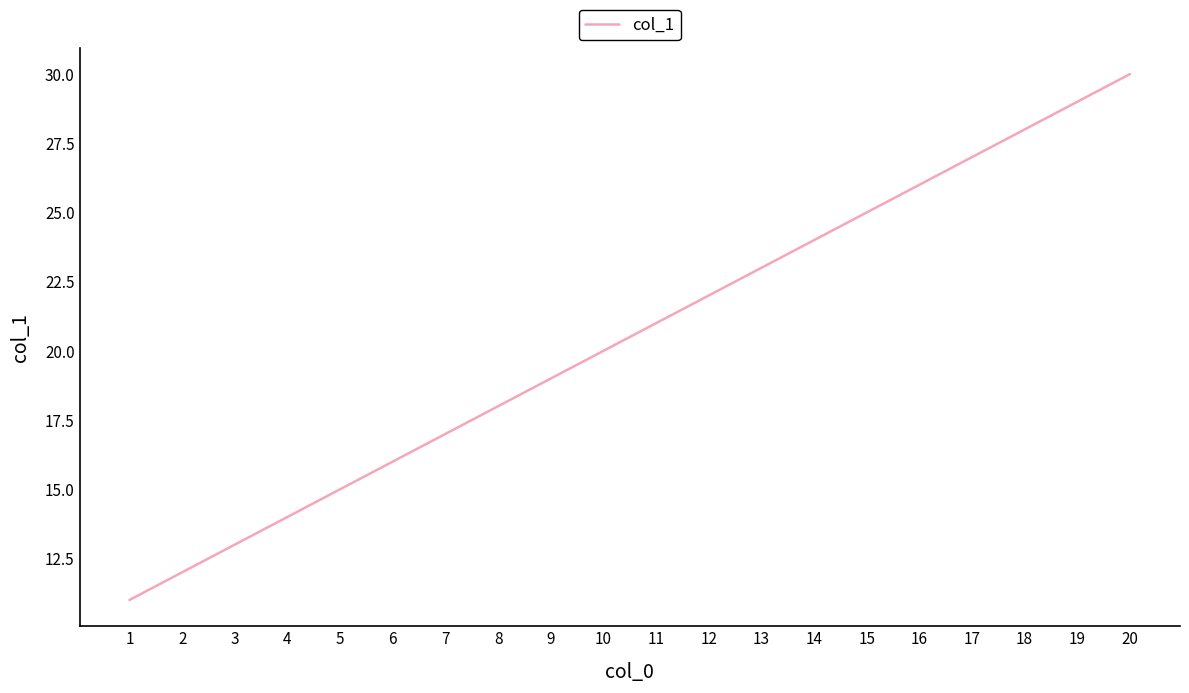

What is the change in value from 1 to 17?

+16